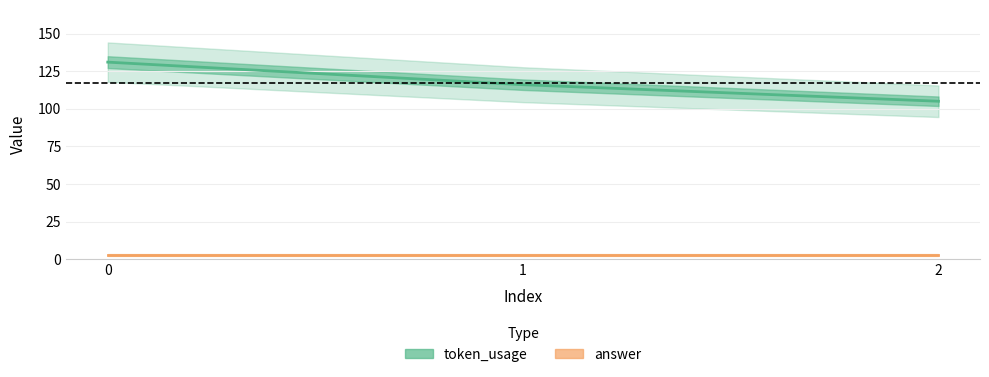

What is the value of the token_usage point at the 1st from the left?

131